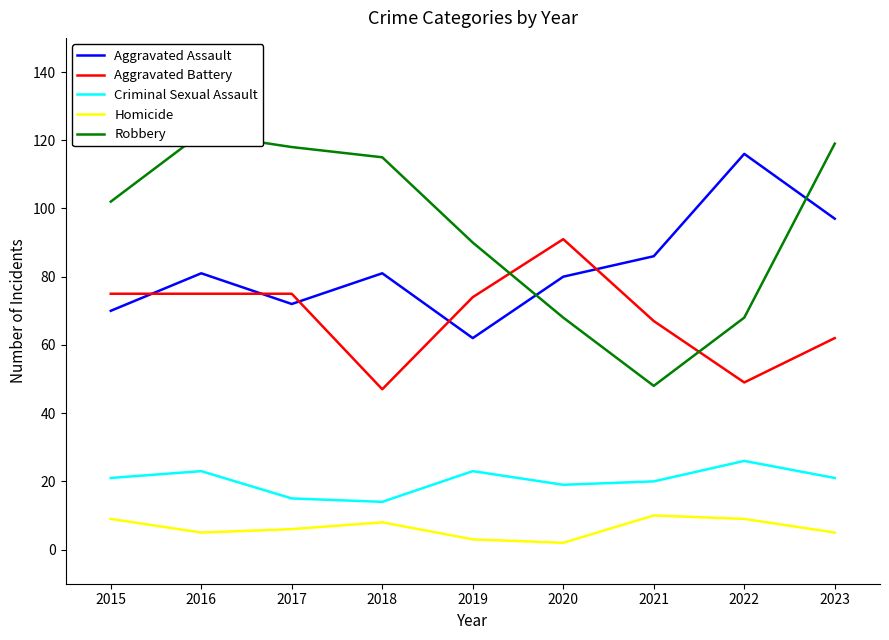

How many interior local peaks does the Criminal Sexual Assault series have?

3